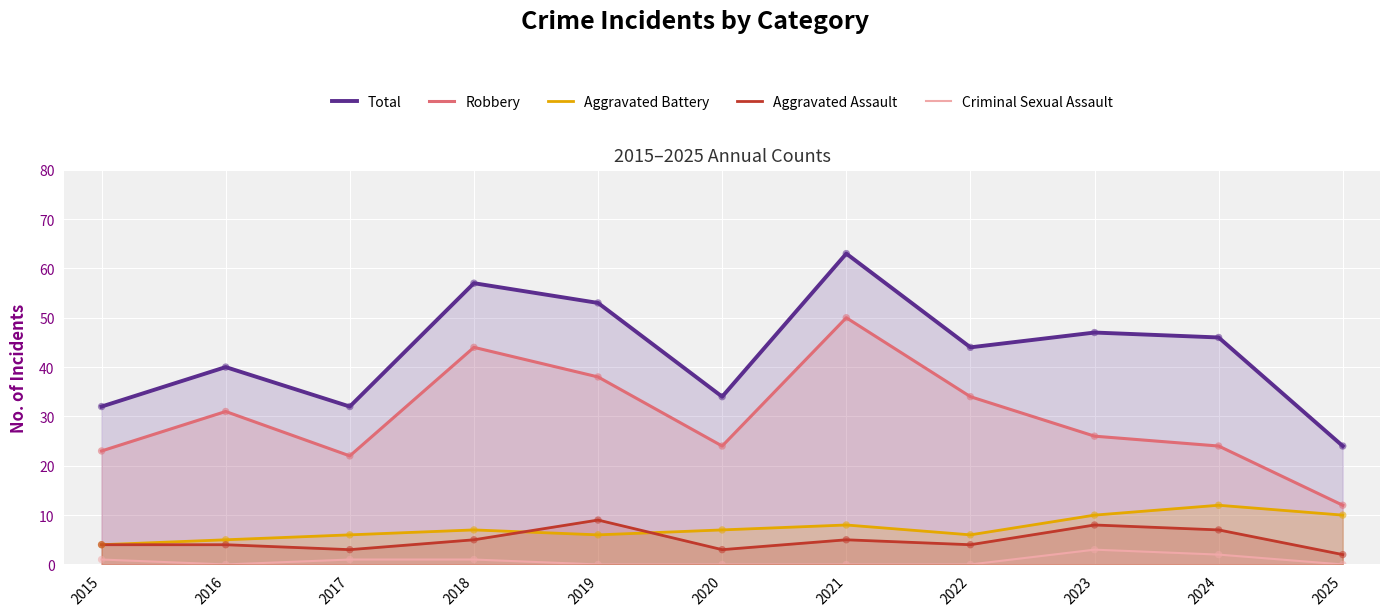

Which series contains the lowest Y value?

Criminal Sexual Assault